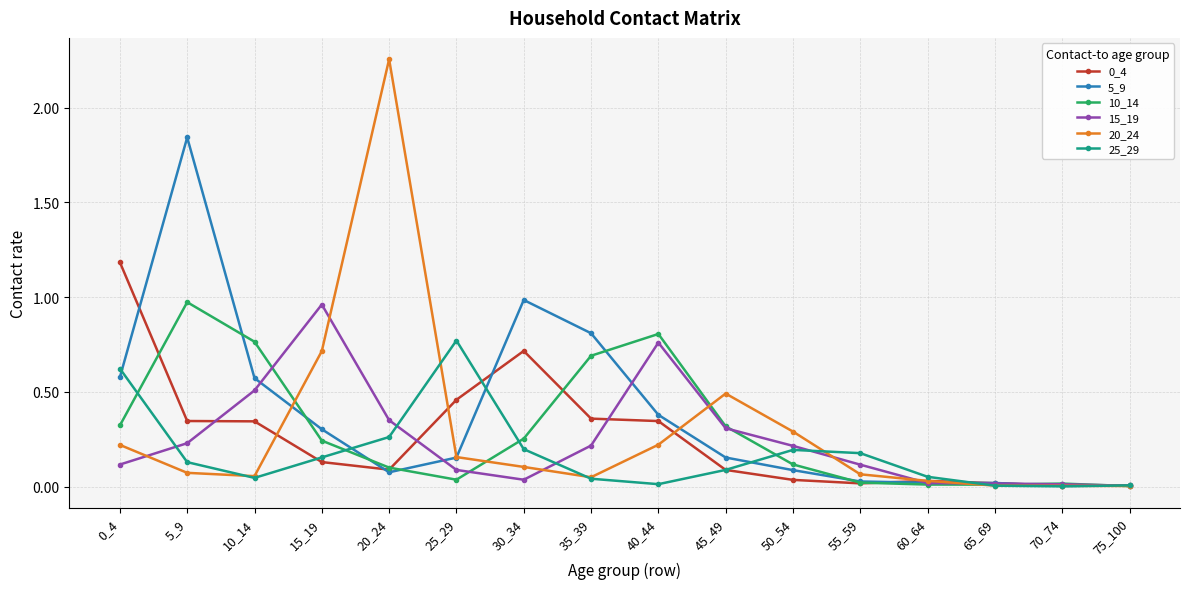

At which category does the chart reach its peak across all series?

20_24